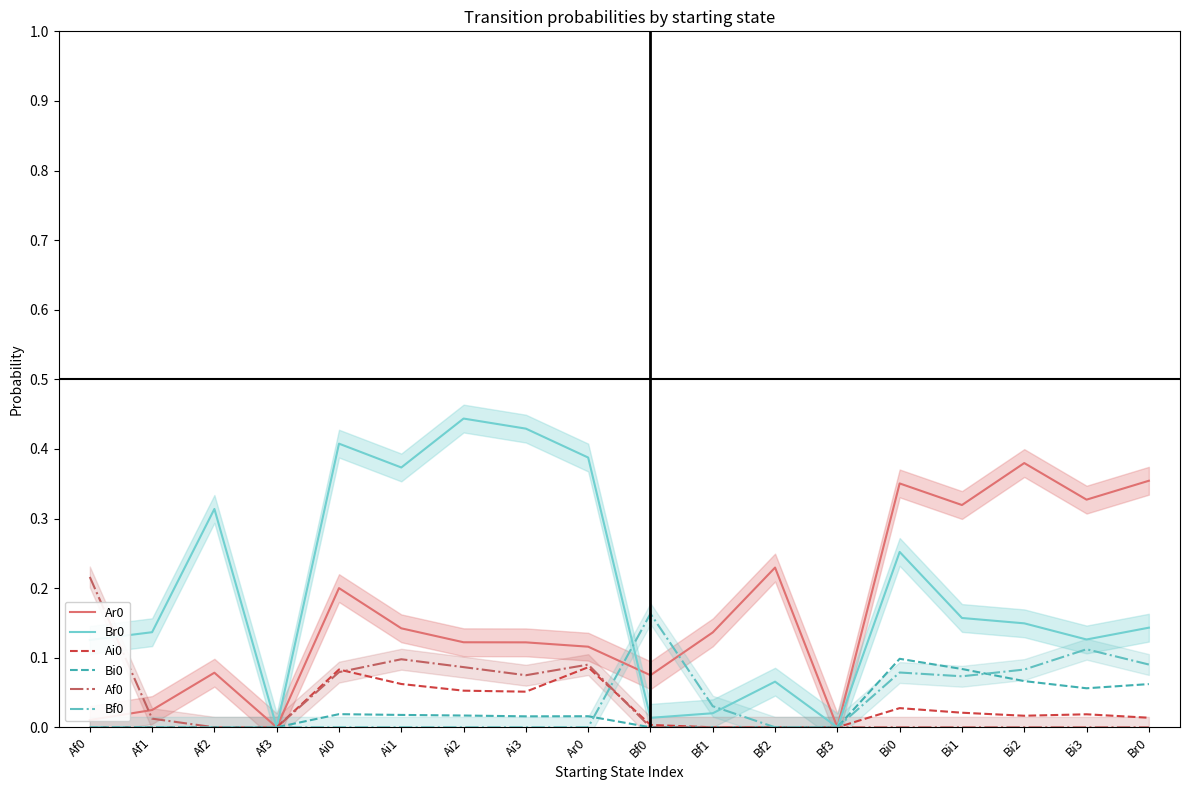

True or false: Ai0 and Ar0 intersect in this chart.

False